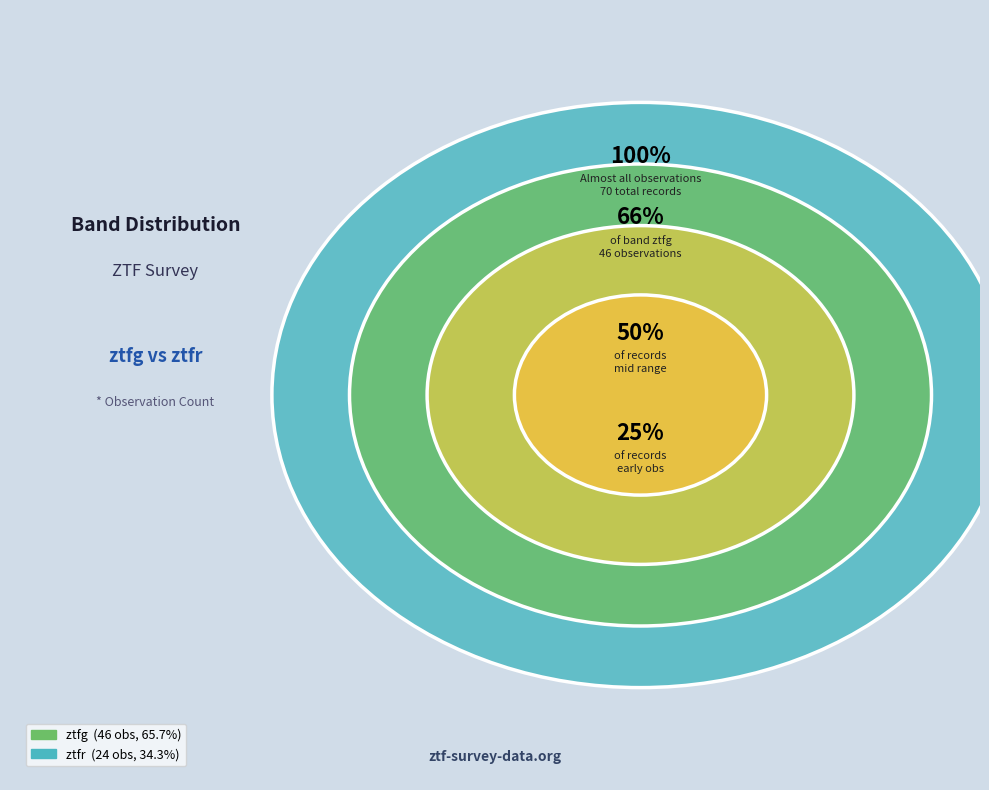

Count the number of slices in the pie.

2